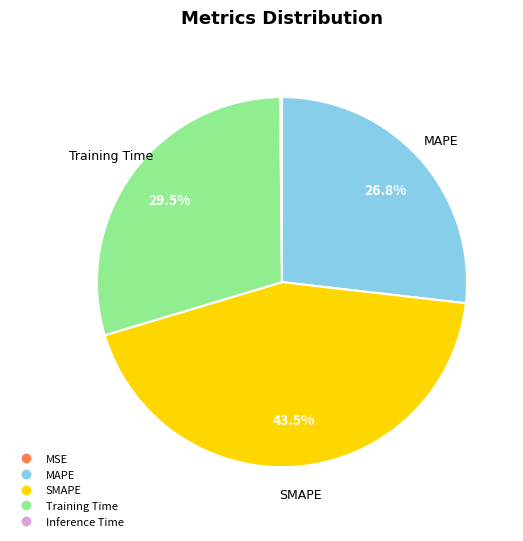

Combined, what portion of the pie is MAPE and Training Time?

56.3%